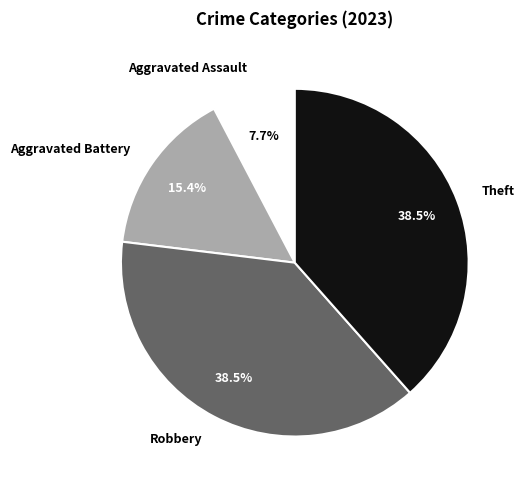

Is there any slice that represents more than half of the pie?

No